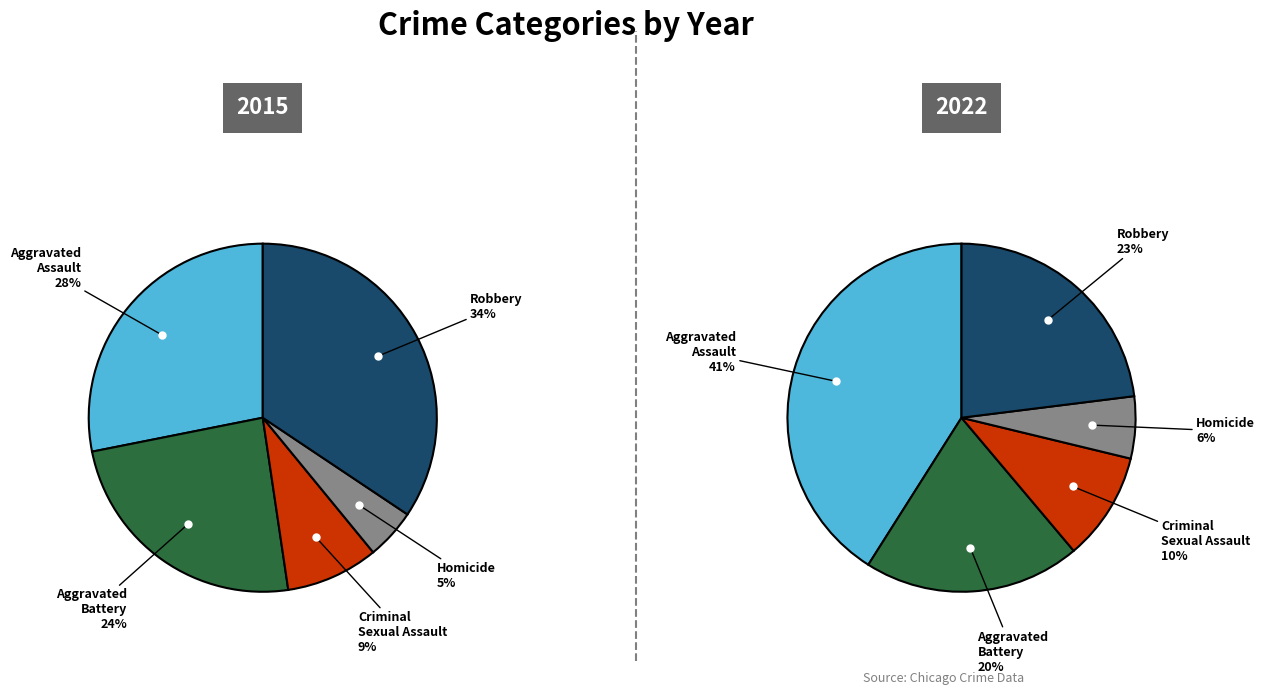

Rank the categories by 2015 value from lowest to highest.

Homicide, Criminal Sexual Assault, Aggravated Battery, Aggravated Assault, Robbery